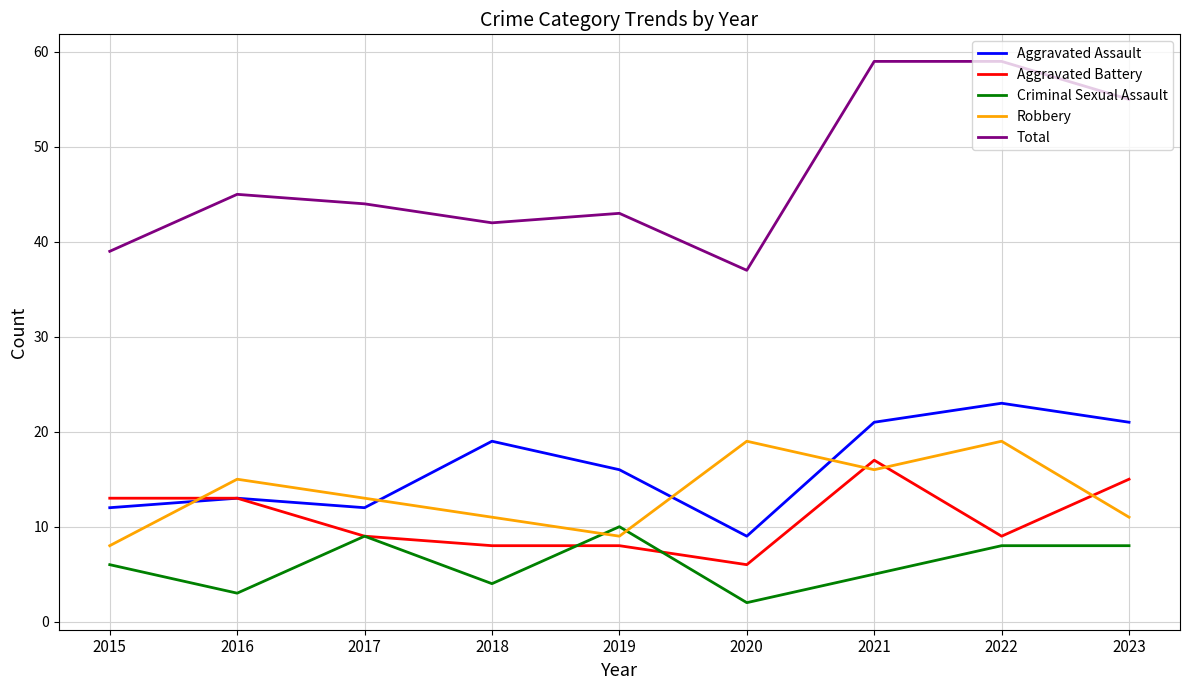

True or false: Aggravated Assault and Total cross at least once.

False